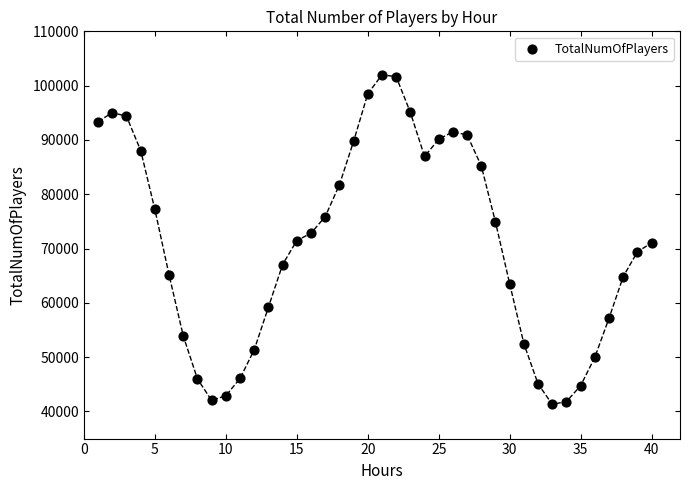

What is the range of Y values (max minus min)?

60676